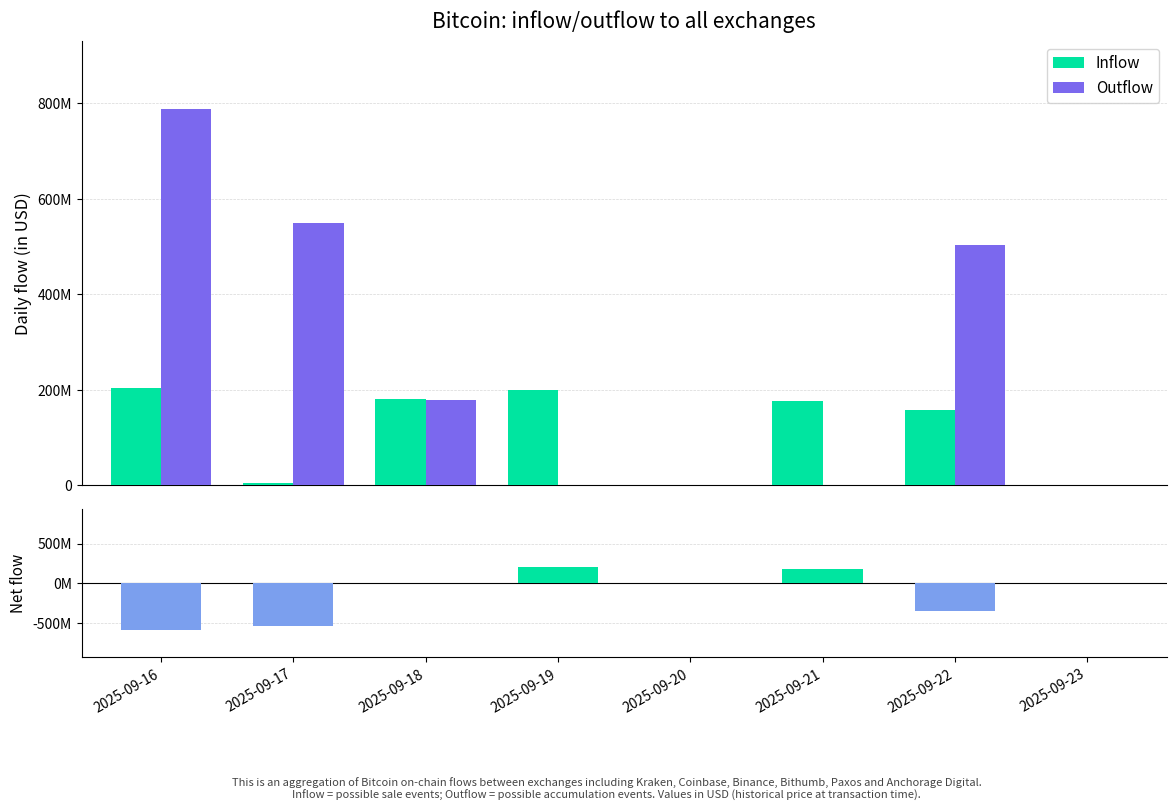

What is the difference between the second highest and minimum values in the Inflow series?

199859663.1